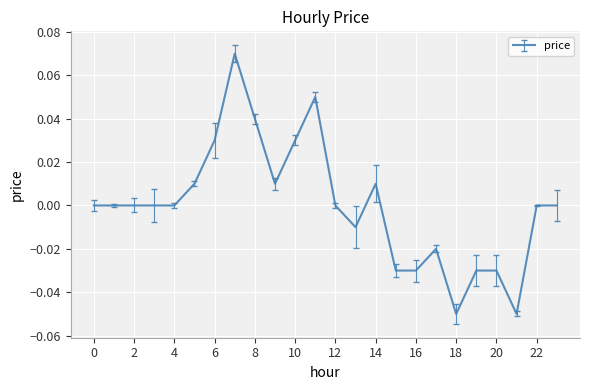

At which category does the data reach its first local peak?

7